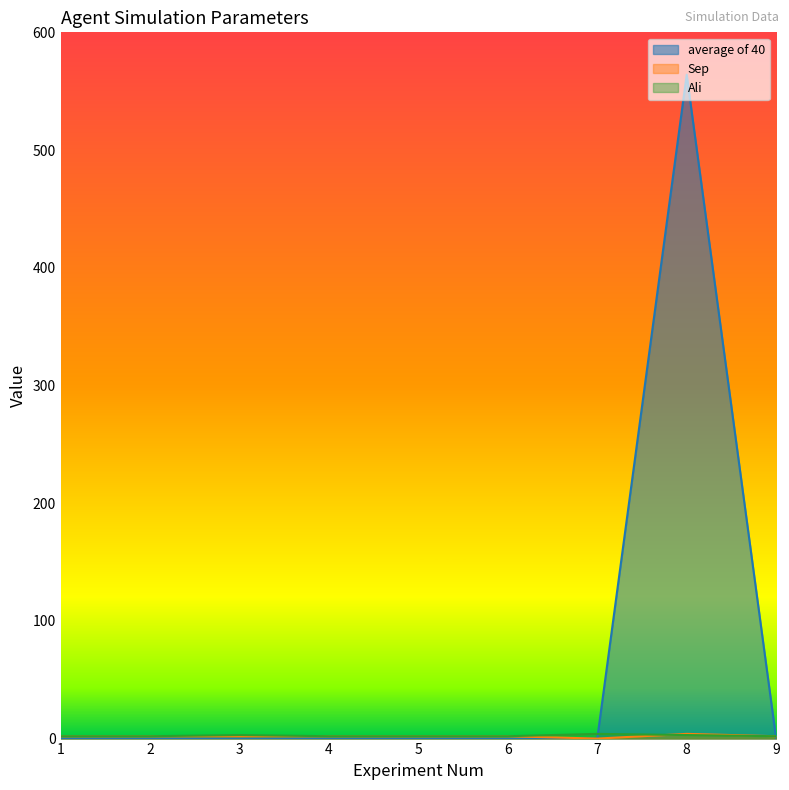

Which series changed the most between 2 and 6?

average of 40